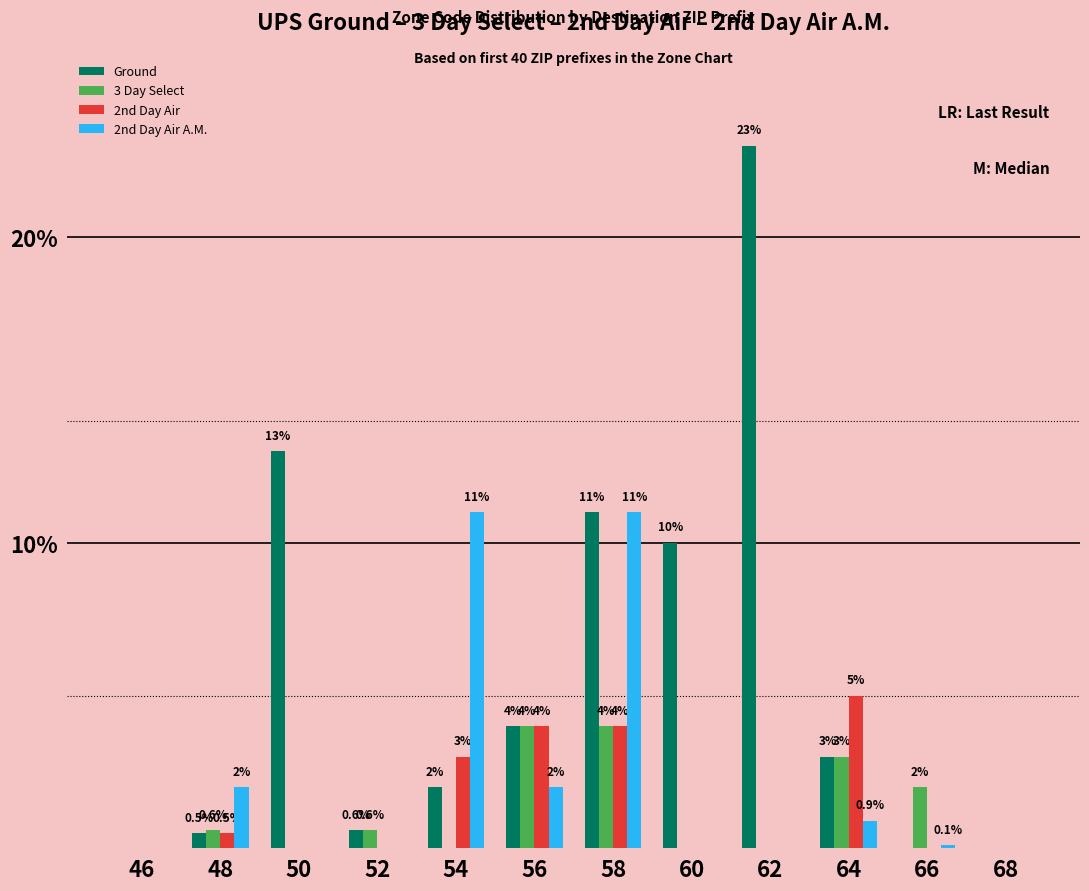

What is the greatest value displayed?

23.0